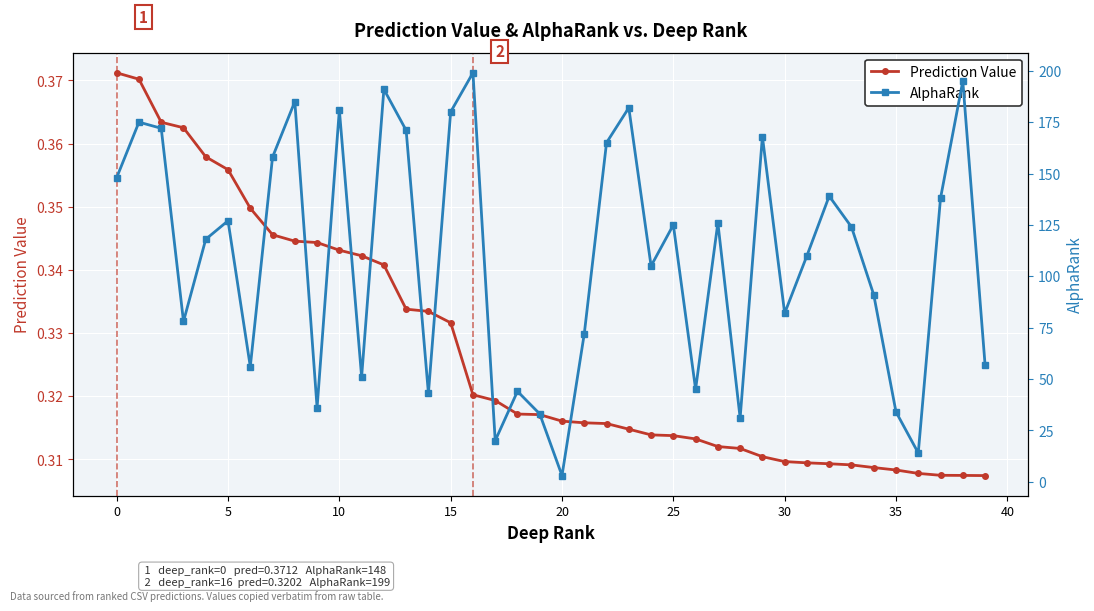

How many series are shown in this chart?

2